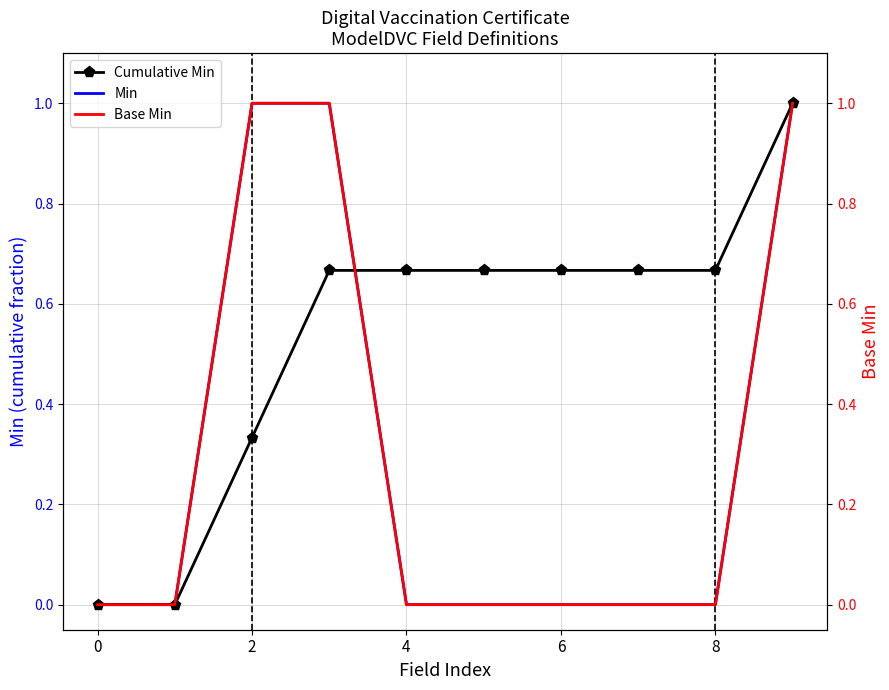

Reading left to right, extract all data points from this chart.

Cumulative Min: 0.0	0.0	0.3	0.7	0.7	0.7	0.7	0.7	0.7	1.0
Min: 0.0	0.0	1.0	1.0	0.0	0.0	0.0	0.0	0.0	1.0
Base Min: 0.0	0.0	1.0	1.0	0.0	0.0	0.0	0.0	0.0	1.0